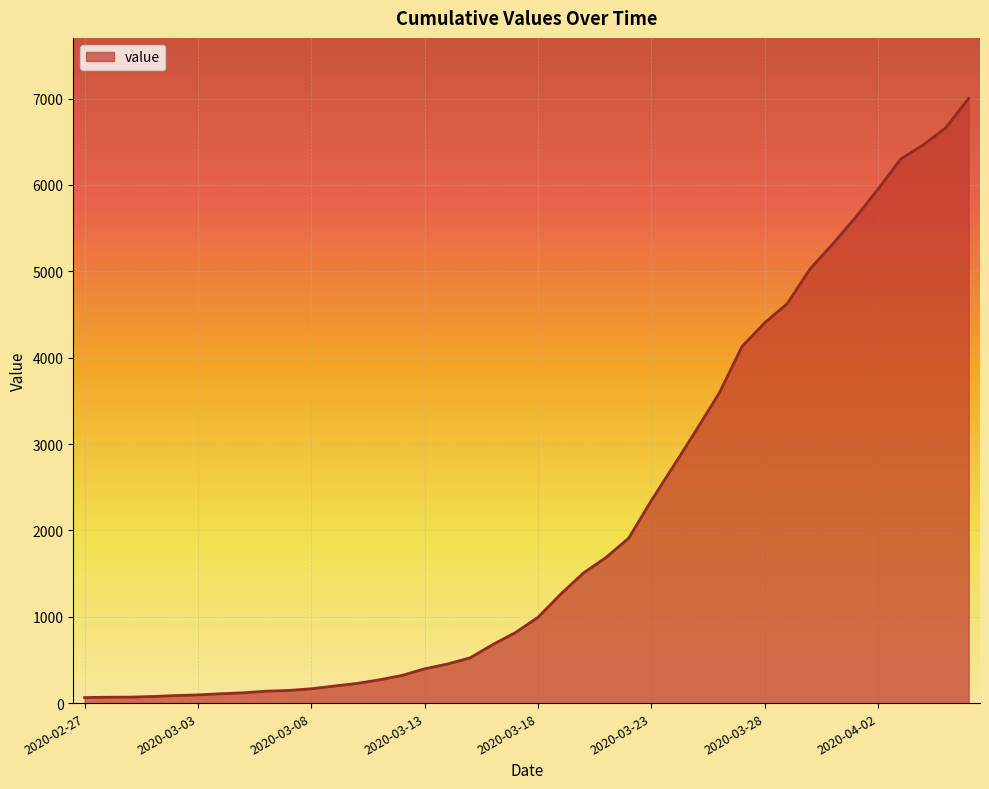

What is the greatest value displayed?

7003